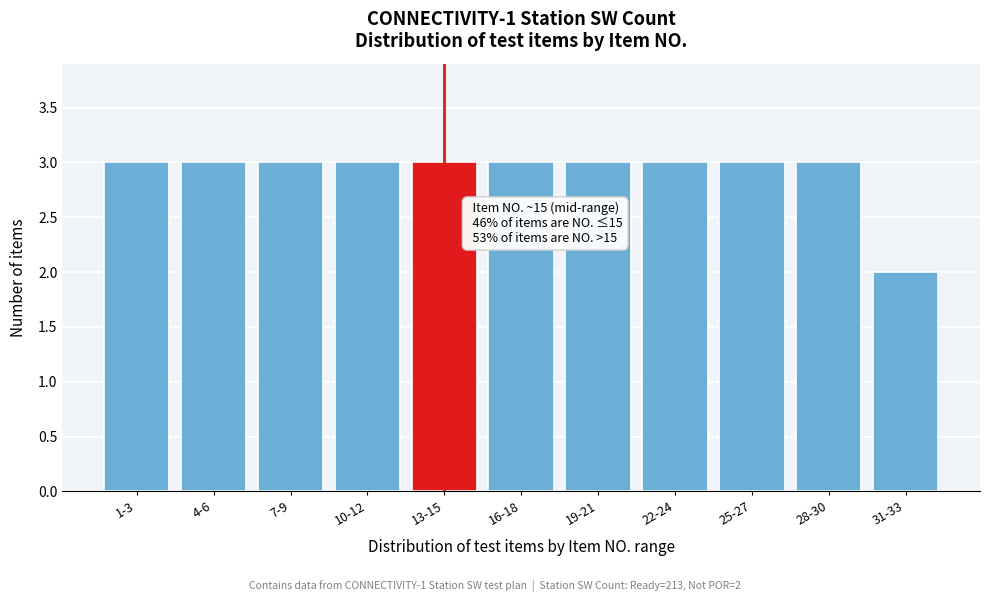

Reading right to left, what are all the values shown in this chart?

31-33=2	28-30=3	25-27=3	22-24=3	19-21=3	16-18=3	13-15=3	10-12=3	7-9=3	4-6=3	1-3=3